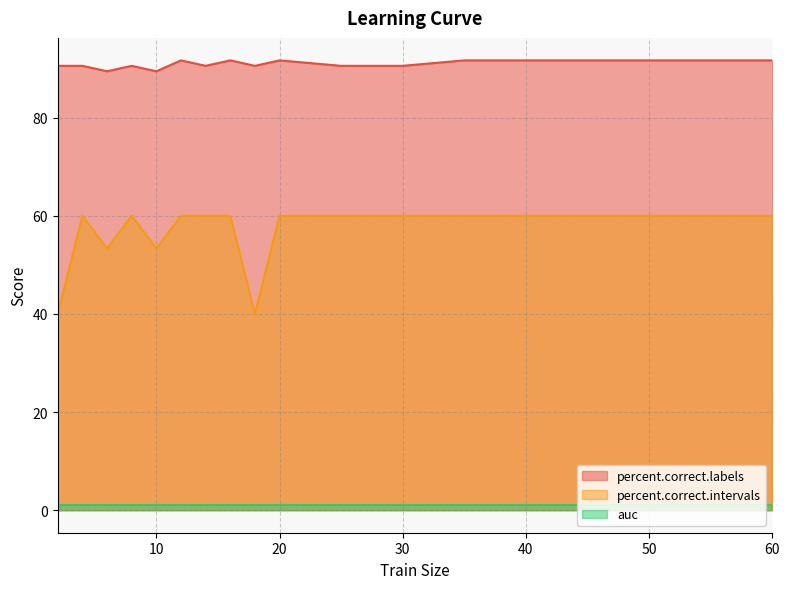

Which has a higher value, 30 or 20?

20